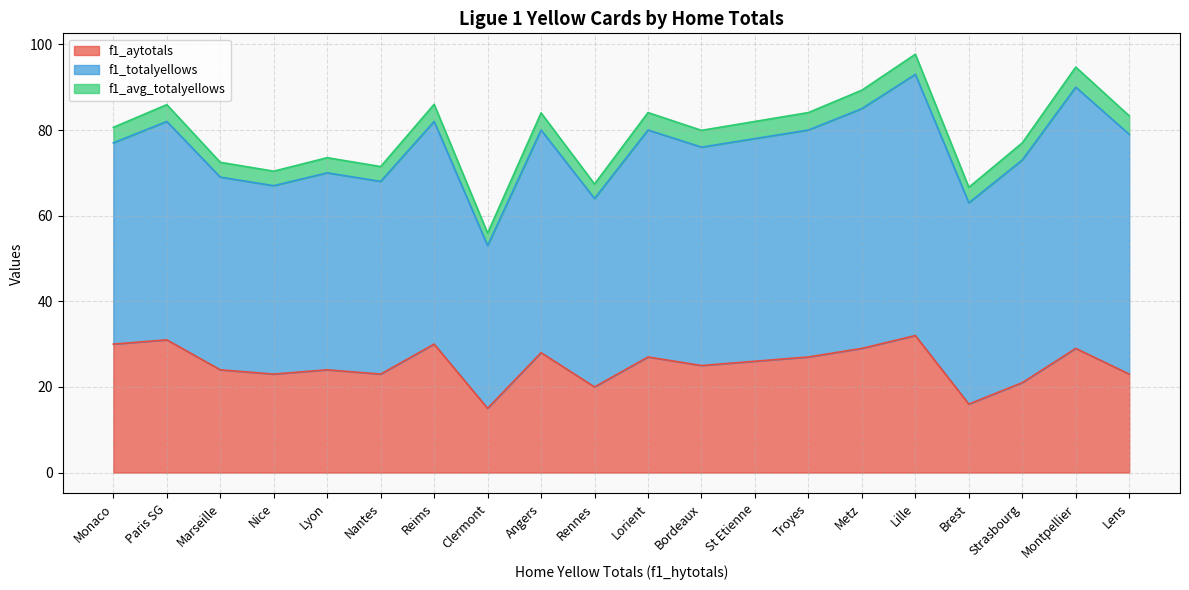

Reading right to left, transcribe all the data shown in this chart.

f1_aytotals: Troyes=27.0	Strasbourg=21.0	St Etienne=26.0	Rennes=20.0	Reims=30.0	Paris SG=31.0	Nice=23.0	Nantes=23.0	Montpellier=29.0	Monaco=30.0	Metz=29.0	Marseille=24.0	Lyon=24.0	Lorient=27.0	Lille=32.0	Lens=23.0	Clermont=15.0	Brest=16.0	Bordeaux=25.0	Angers=28.0
f1_totalyellows: Troyes=53.0	Strasbourg=52.0	St Etienne=52.0	Rennes=44.0	Reims=52.0	Paris SG=51.0	Nice=44.0	Nantes=45.0	Montpellier=61.0	Monaco=47.0	Metz=56.0	Marseille=45.0	Lyon=46.0	Lorient=53.0	Lille=61.0	Lens=56.0	Clermont=38.0	Brest=47.0	Bordeaux=51.0	Angers=52.0
f1_avg_totalyellows: Troyes=4.1	Strasbourg=4.0	St Etienne=4.0	Rennes=3.4	Reims=4.0	Paris SG=3.9	Nice=3.4	Nantes=3.5	Montpellier=4.7	Monaco=3.6	Metz=4.3	Marseille=3.5	Lyon=3.5	Lorient=4.1	Lille=4.7	Lens=4.3	Clermont=2.9	Brest=3.6	Bordeaux=3.9	Angers=4.0